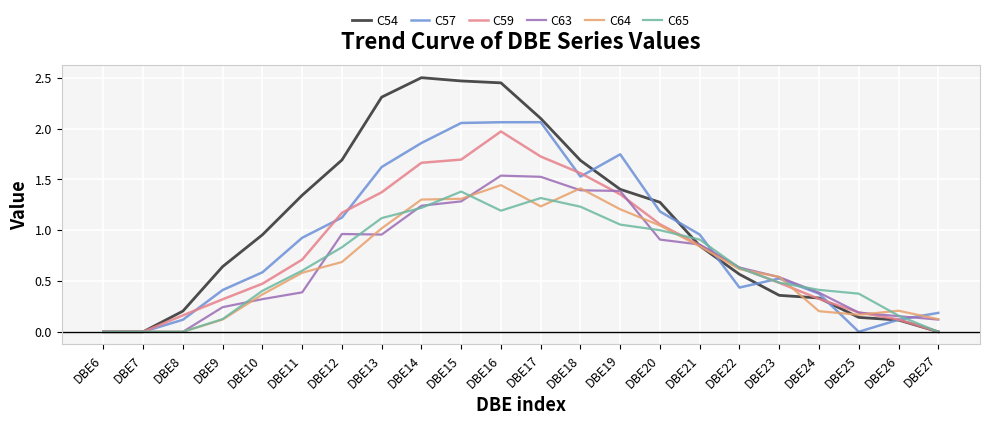

Which series changed the most between DBE13 and DBE14?

C59